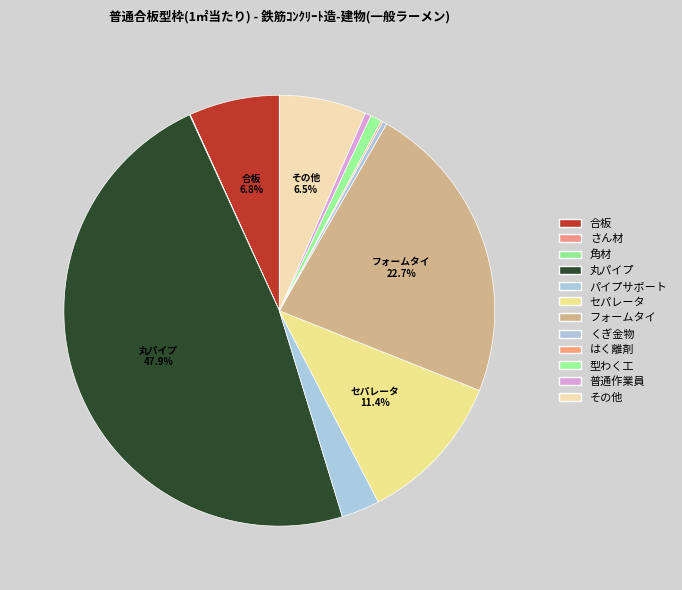

How many segments does this pie chart have?

12